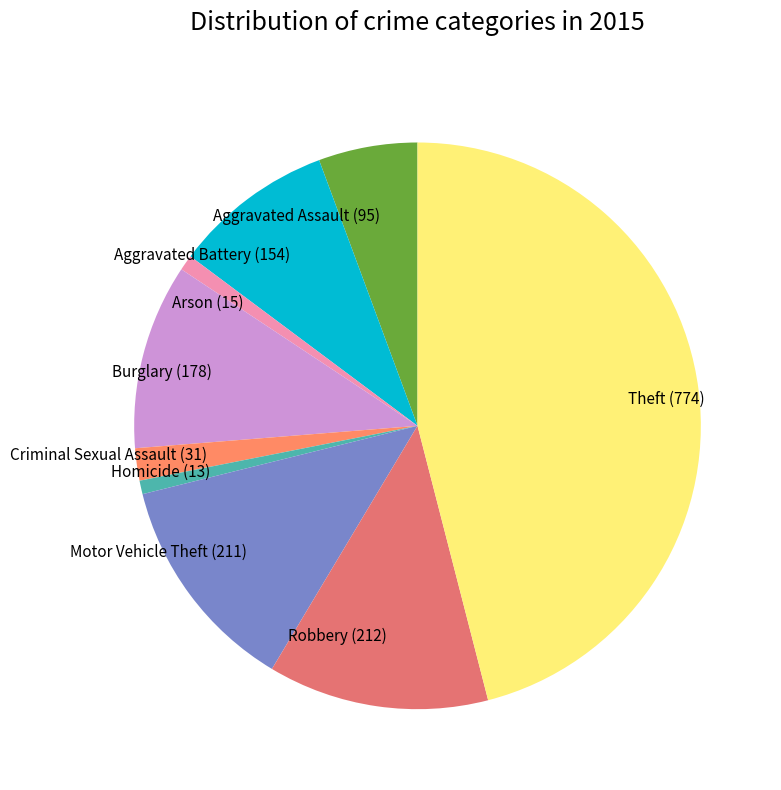

Is there a majority slice in this chart?

No